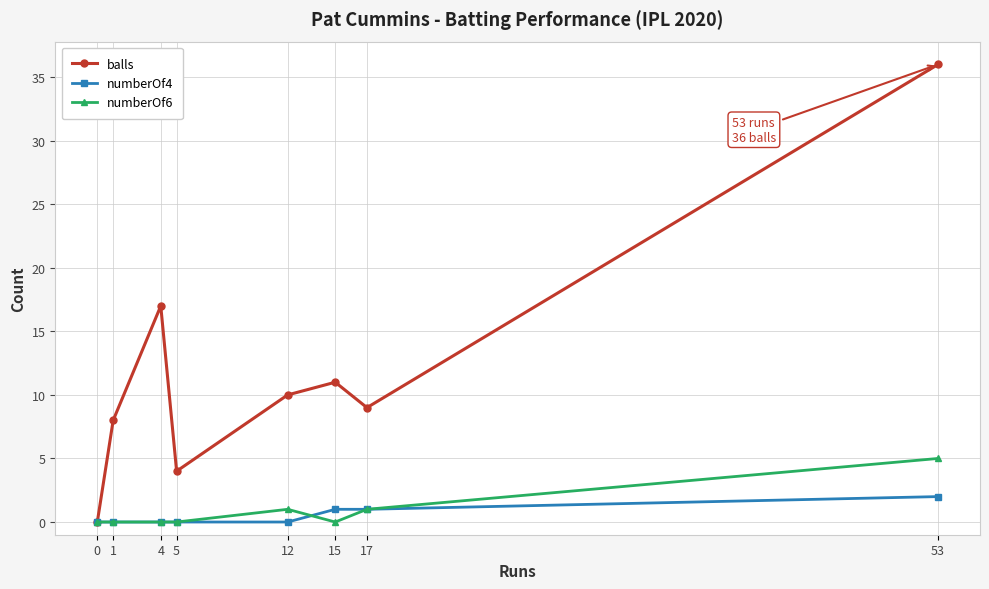

What is the difference between the second highest and second lowest values in the balls series?

13